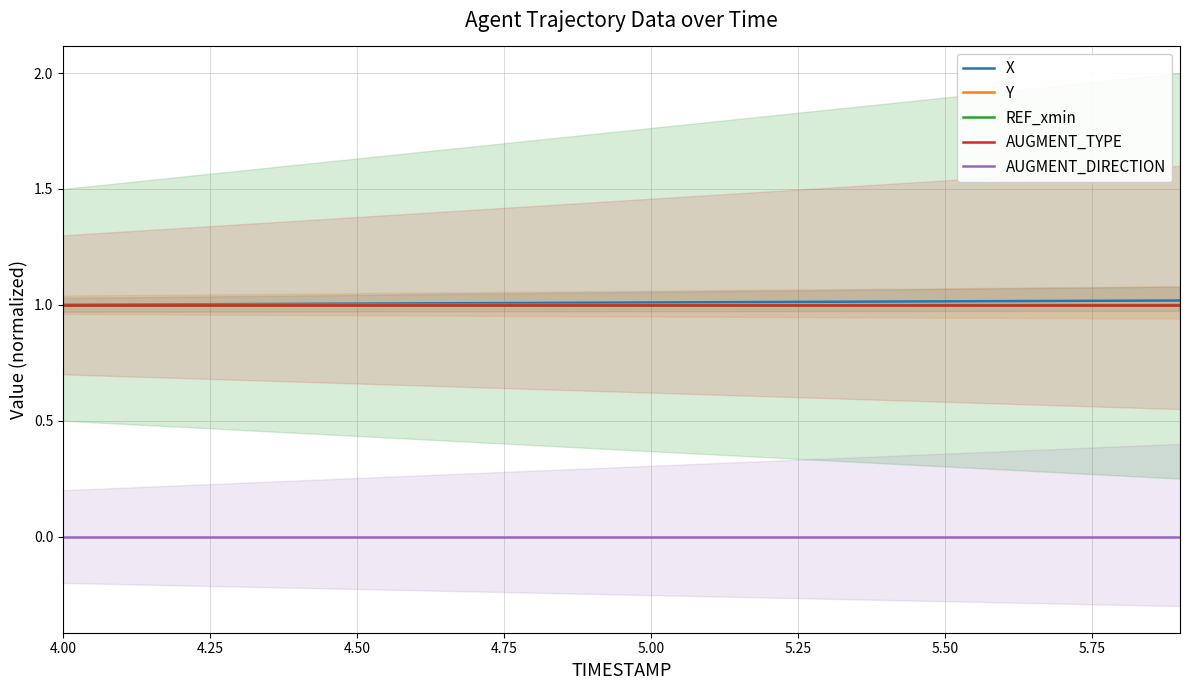

What is the value of the Y point at the 20th from the left?

1.0